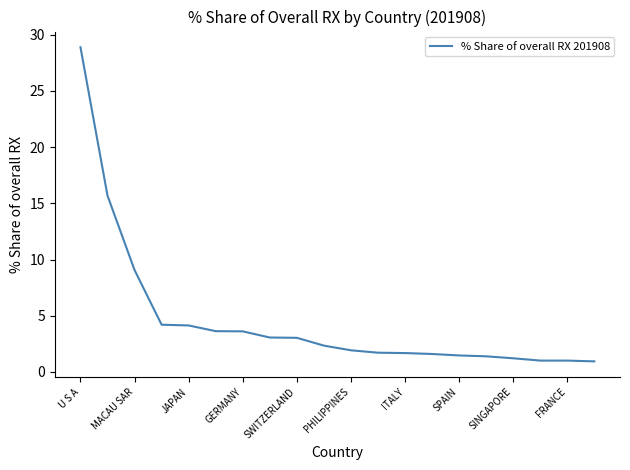

Count the number of data series in this chart.

1